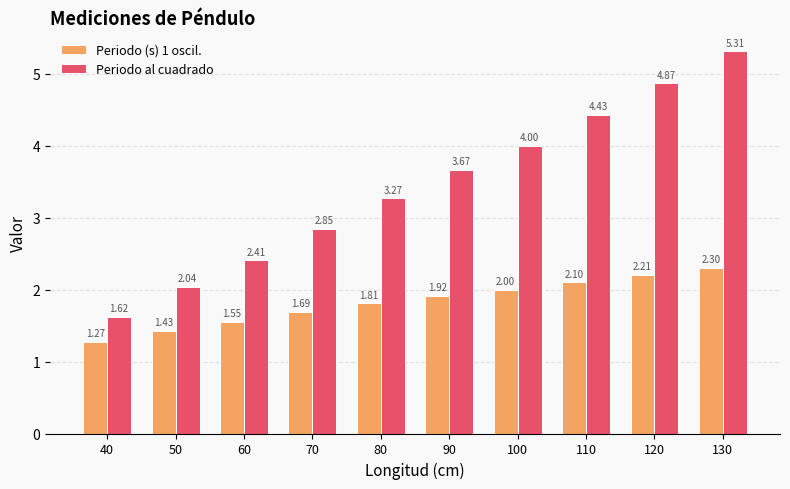

At how many categories does at least one series exceed 3?

6